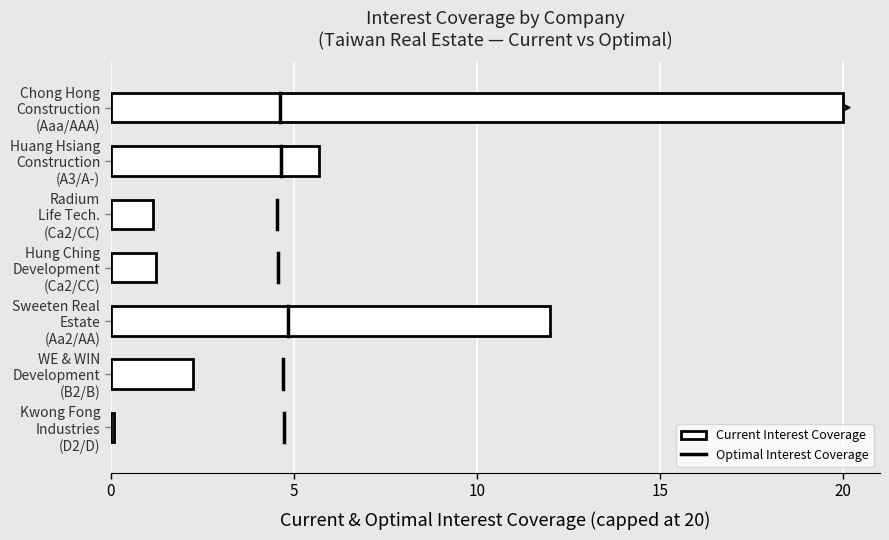

At which label does the data first exceed 0?

5